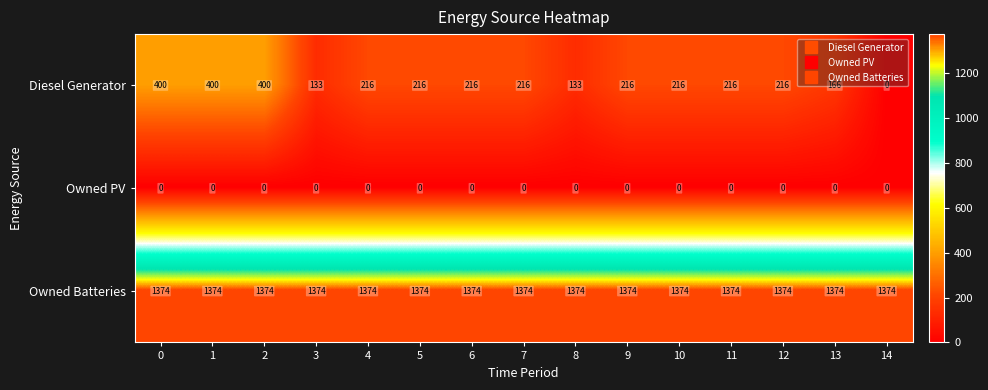

What is the total value across all series at 14?

1374